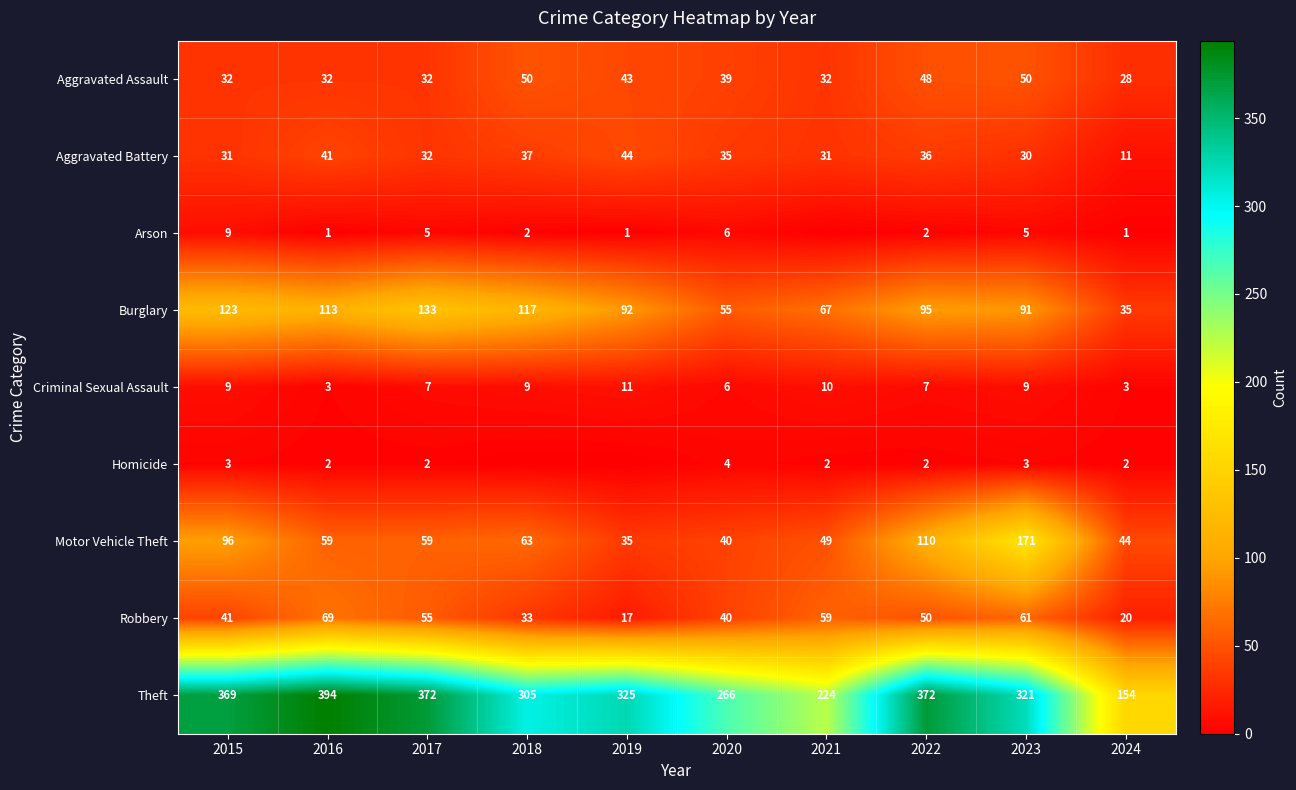

At which category is the sum across all series the highest?

2023